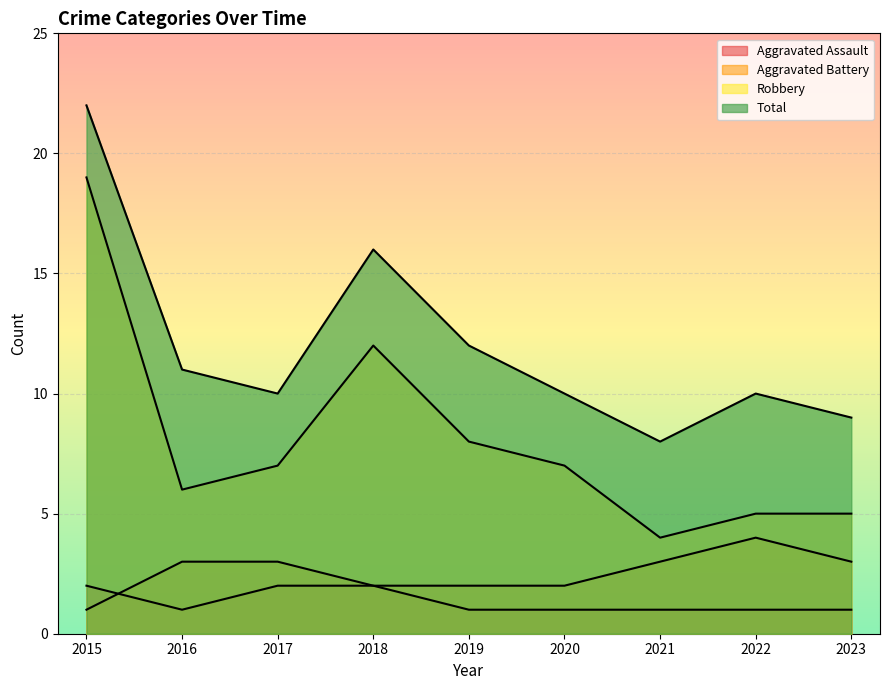

Reading left to right, list all the values displayed in this chart.

Aggravated Assault: 2	1	2	2	1	1	1	1	1
Aggravated Battery: 1	3	3	2	2	2	3	4	3
Robbery: 19	6	7	12	8	7	4	5	5
Total: 22	11	10	16	12	10	8	10	9